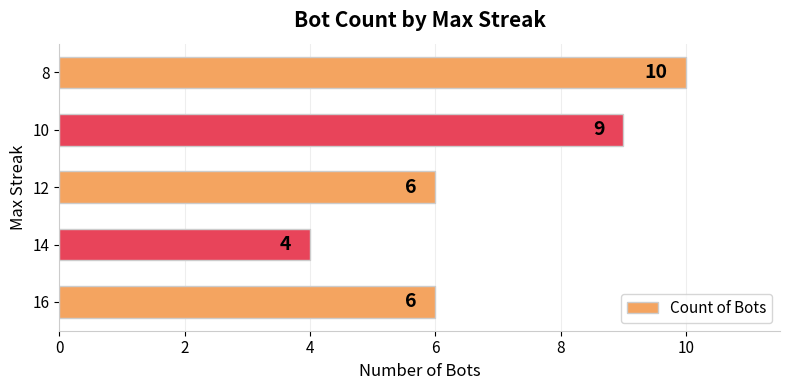

Is it true that the value at 14 is 7?

False